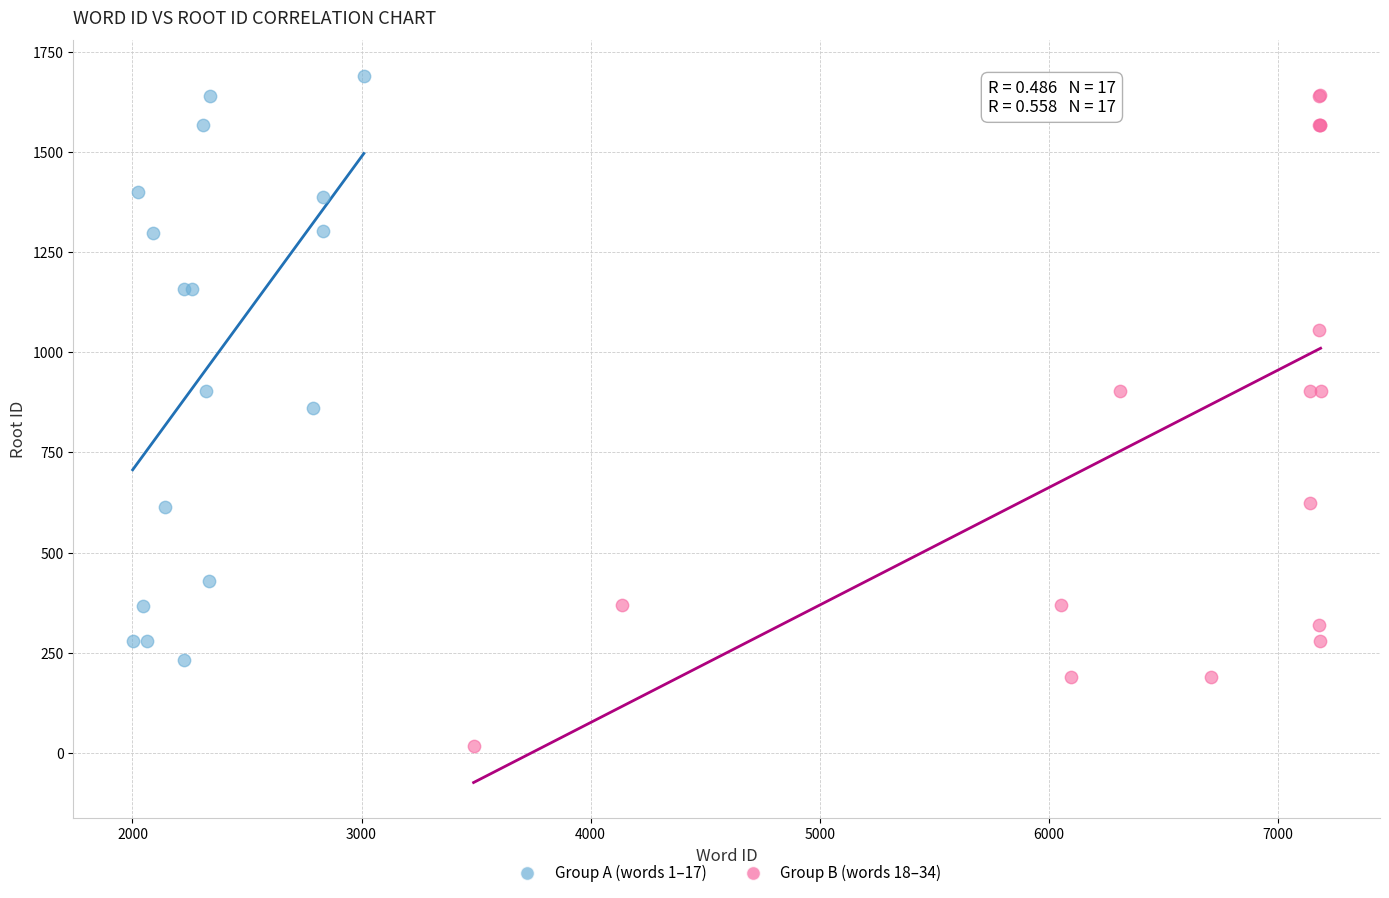

Which series has the largest Y range (max minus min)?

Group B (words 18–34)